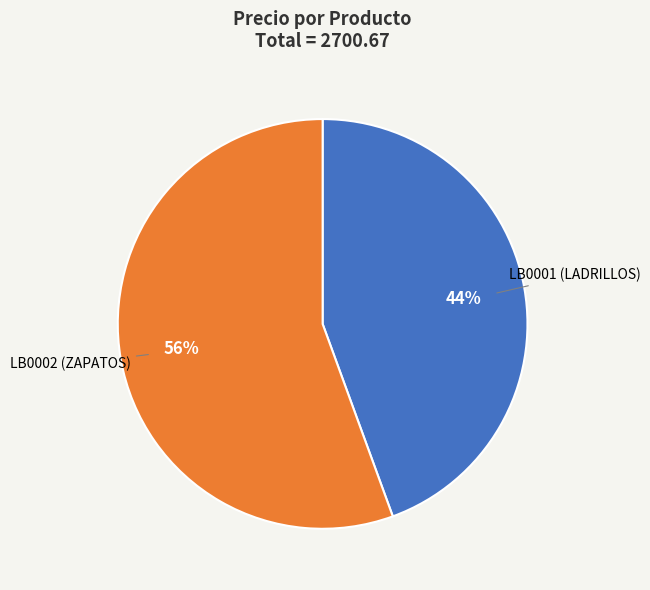

To the nearest percent, what is the combined percentage of LB0001 (LADRILLOS) and LB0002 (ZAPATOS)?

100%